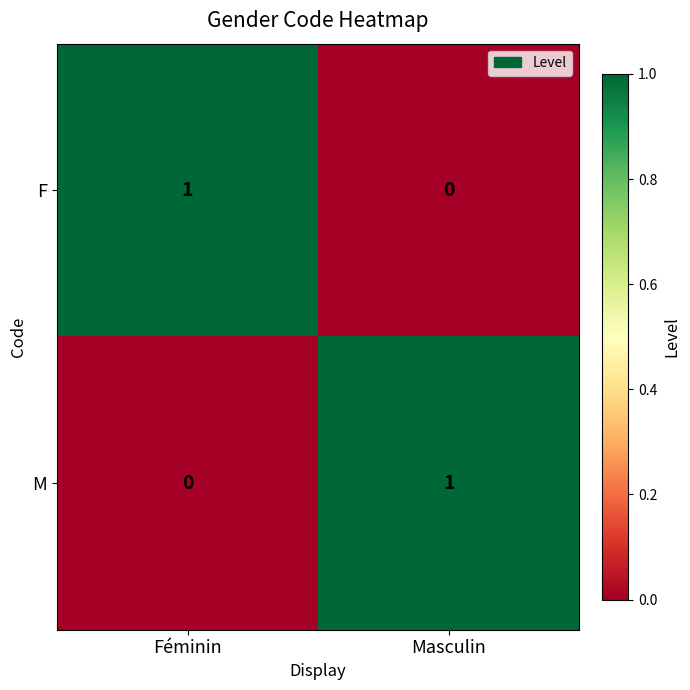

Where is F nearest to the value 0?

Masculin